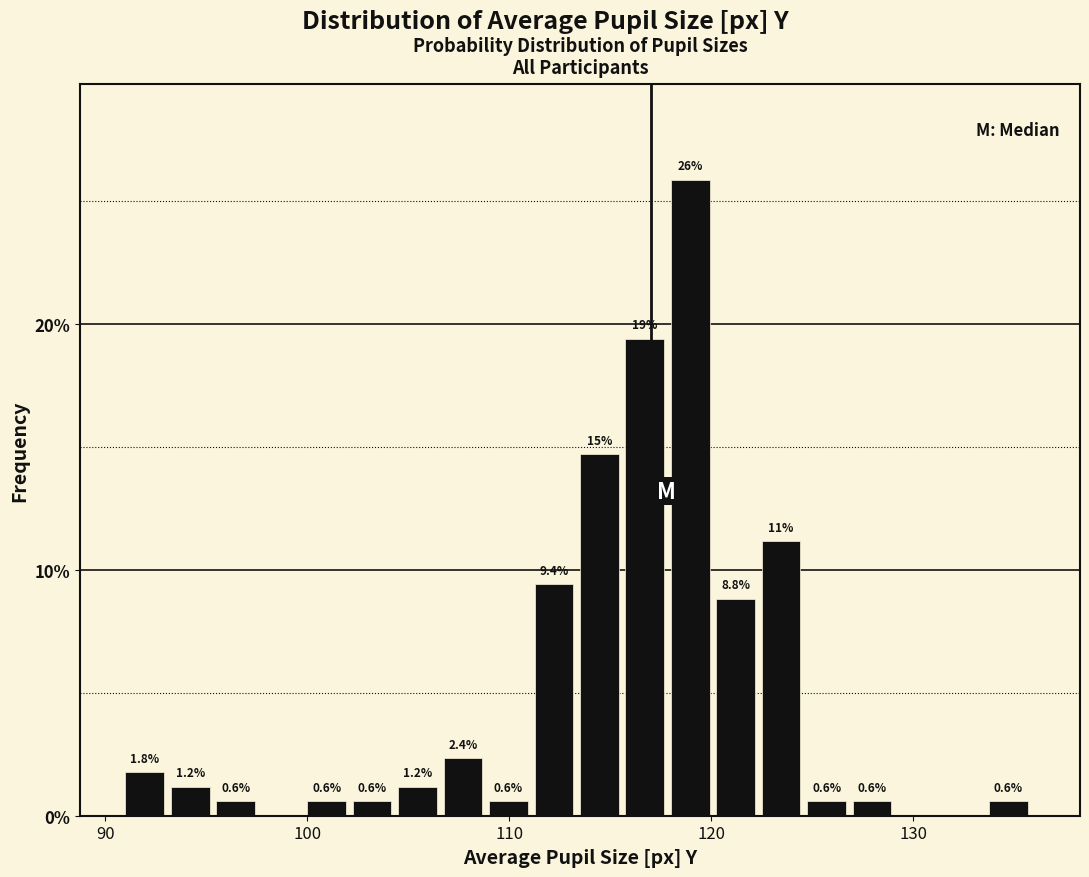

Around what value on the x-axis is the tallest bar? Give the approximate position of its centre, as read against the axis.

119